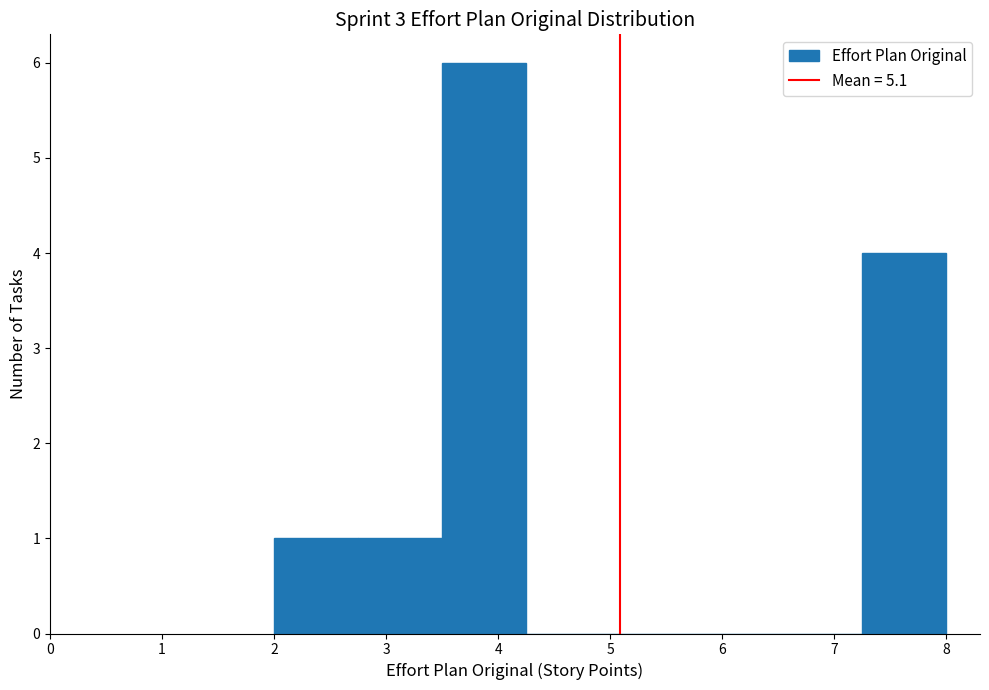

Reading left to right, transcribe this chart: for each bar, give the range it covers on the x-axis and its height. Neither the bar edges nor the heights are printed on the chart, so give them approximately, as read against the axes.

2.00 to 2.75: 1
2.75 to 3.50: 1
3.50 to 4.25: 6
4.25 to 5.00: 0
5.00 to 5.75: 0
5.75 to 6.50: 0
6.50 to 7.25: 0
7.25 to 8.00: 4